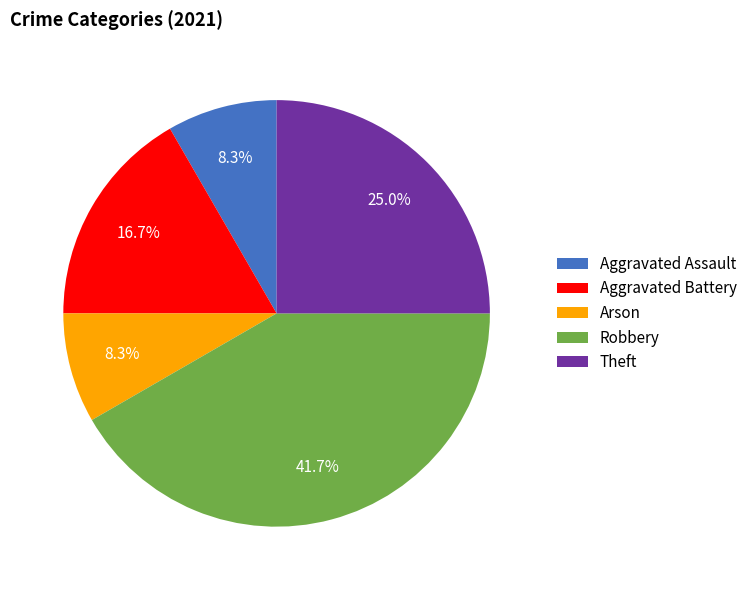

What percentage is the Arson slice, to the nearest percent?

8%